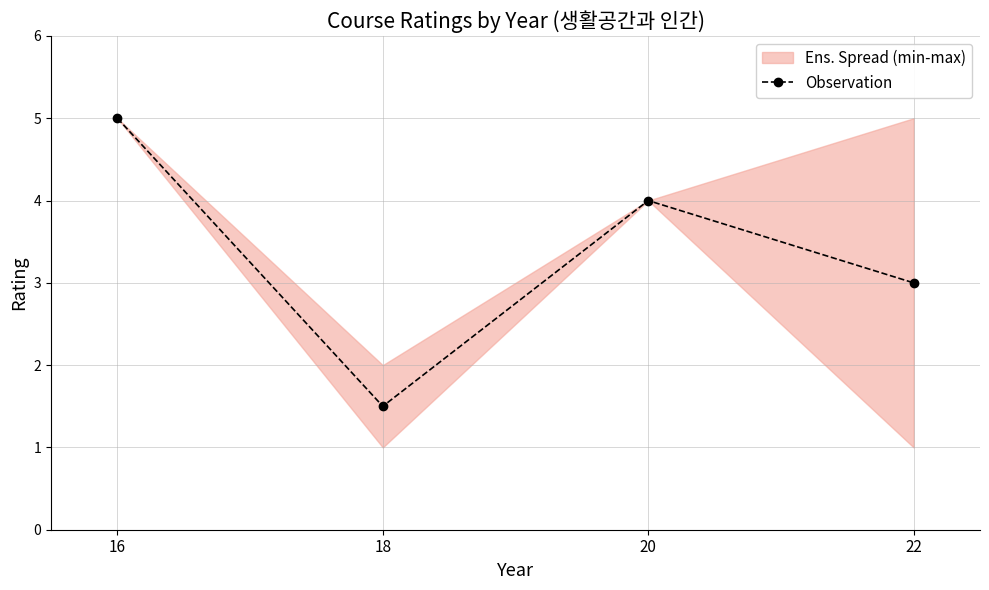

The value at 22 is 3.0. True or false?

True